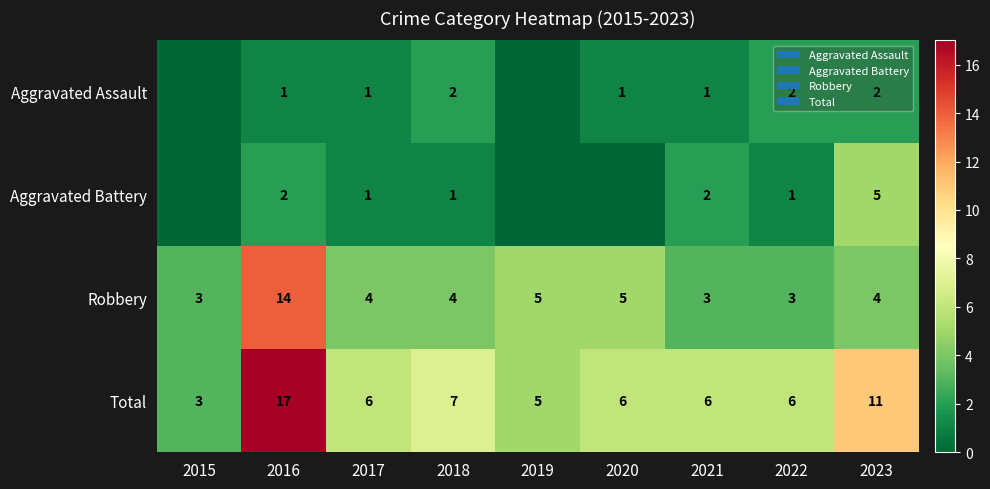

Where does the Total series first go above 6?

2016